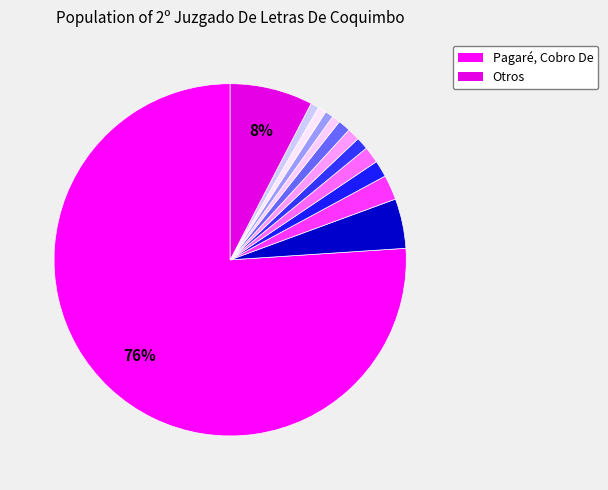

Count the number of slices in the pie.

13